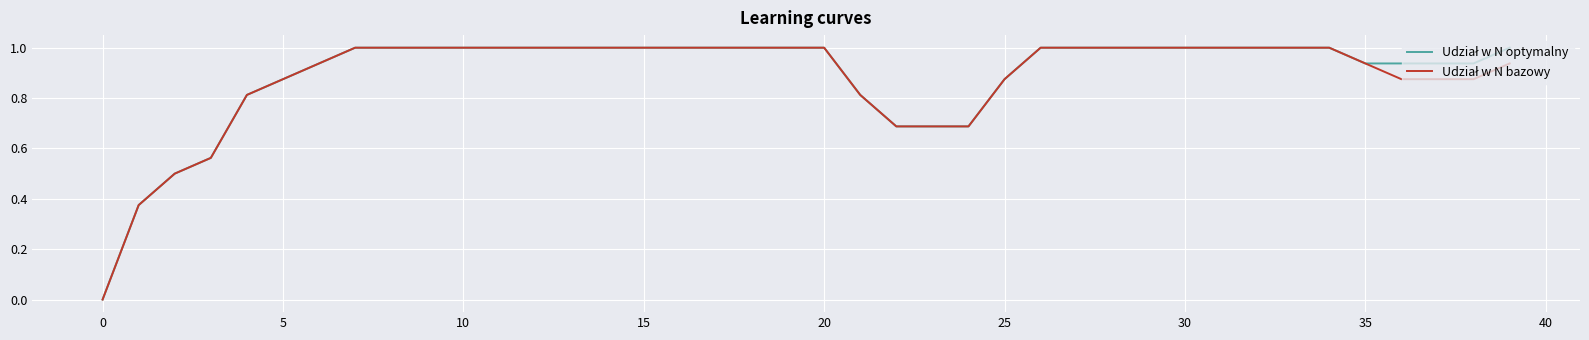

How many lines are shown in the chart?

2